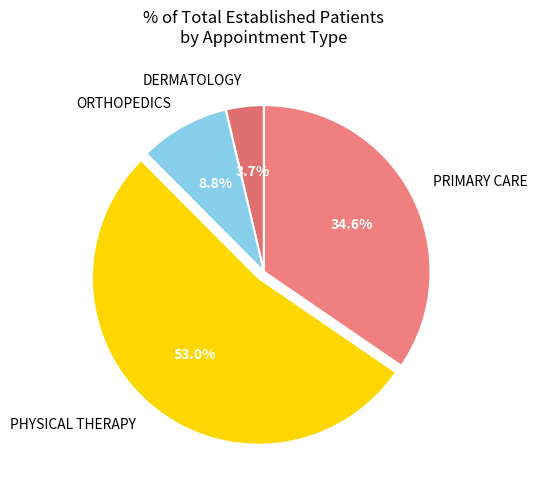

To the nearest percent, what portion does DERMATOLOGY represent?

4%